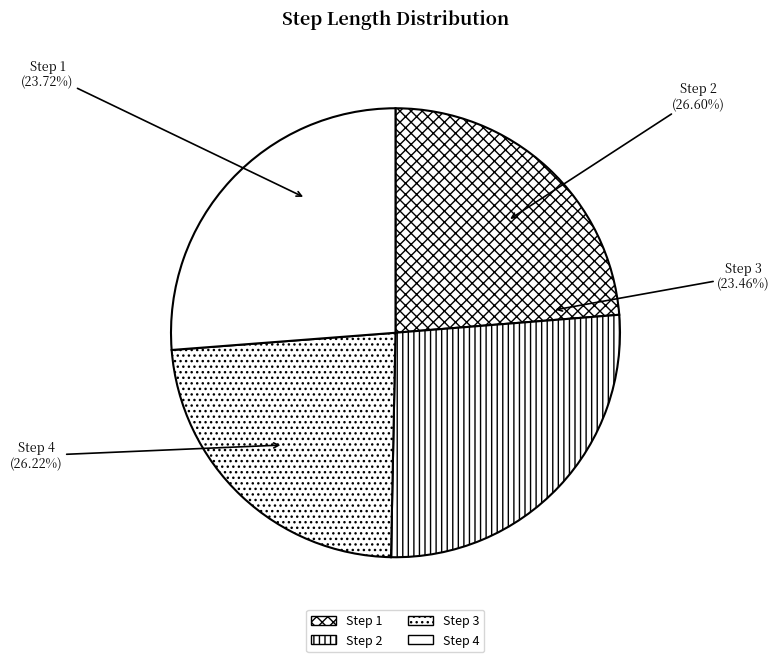

Count the number of slices in the pie.

4